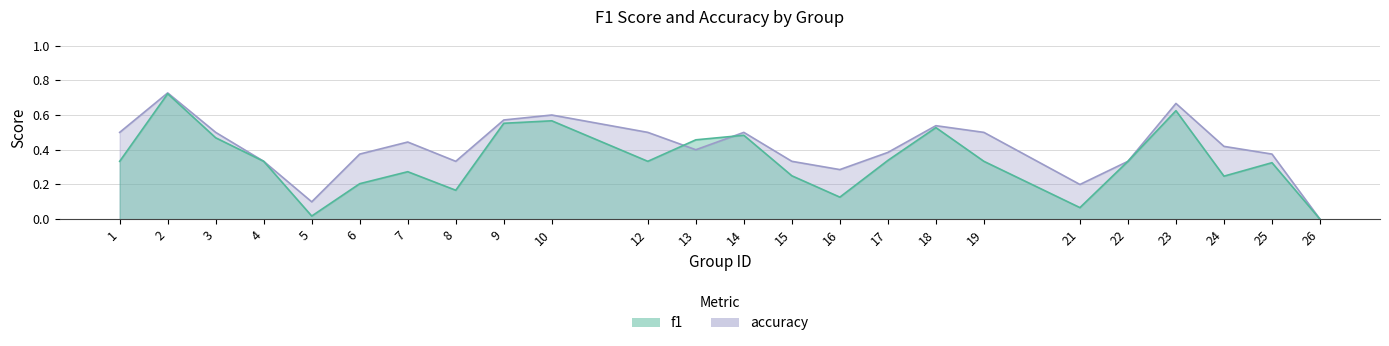

The value of accuracy at 6 is 0.6. True or false?

False